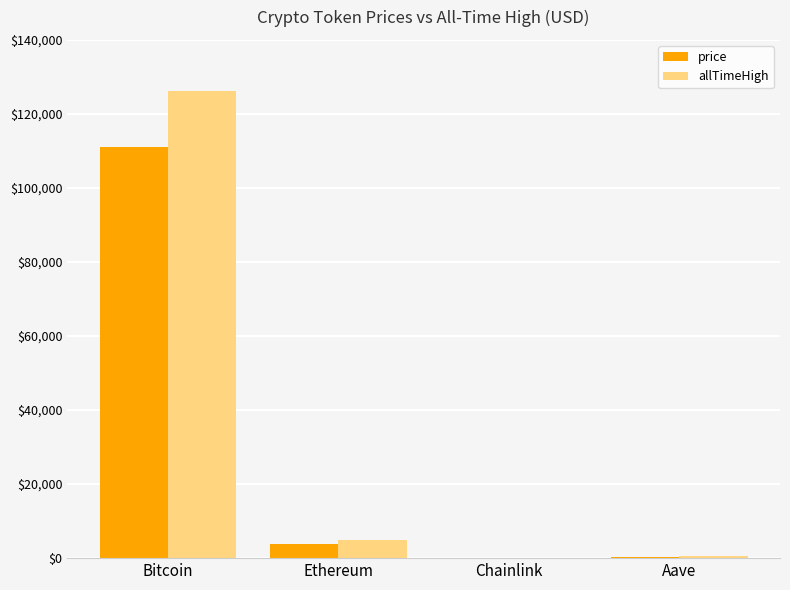

How many groups of bars are there?

4